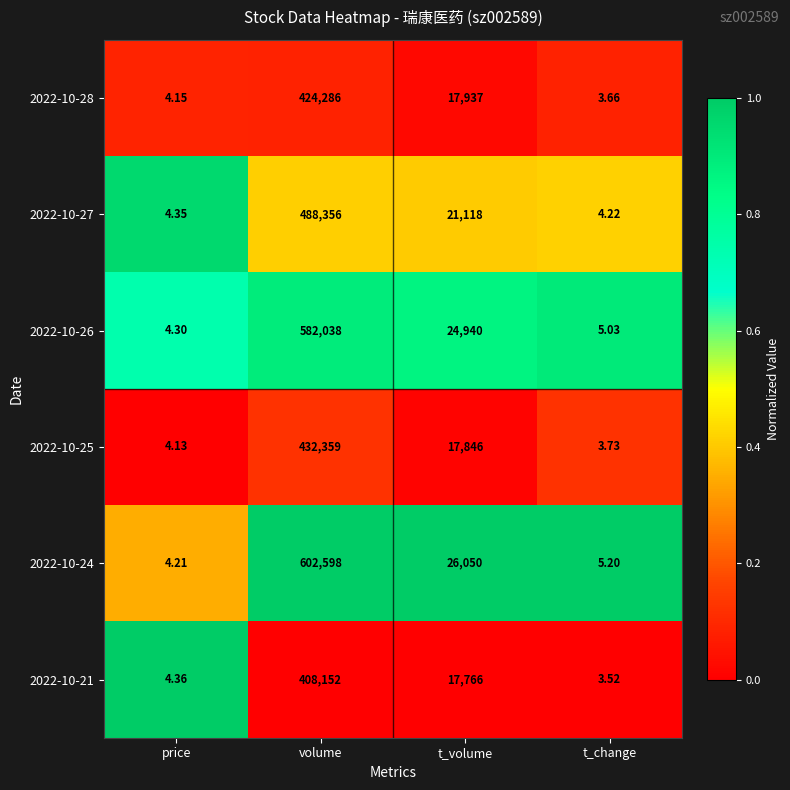

How many distinct data groups are displayed?

6